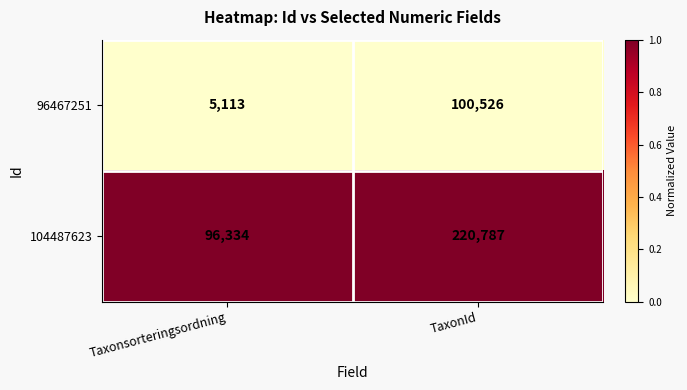

What is the total value across all series at Taxonsorteringsordning?

101447